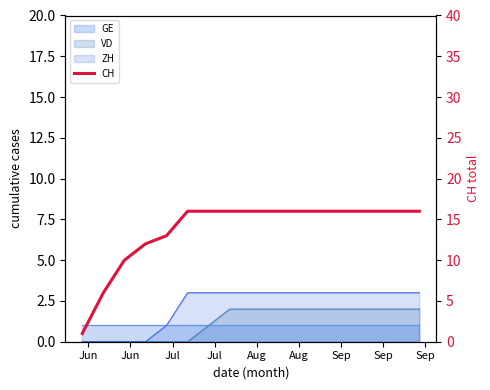

How many data points does each series have?

17